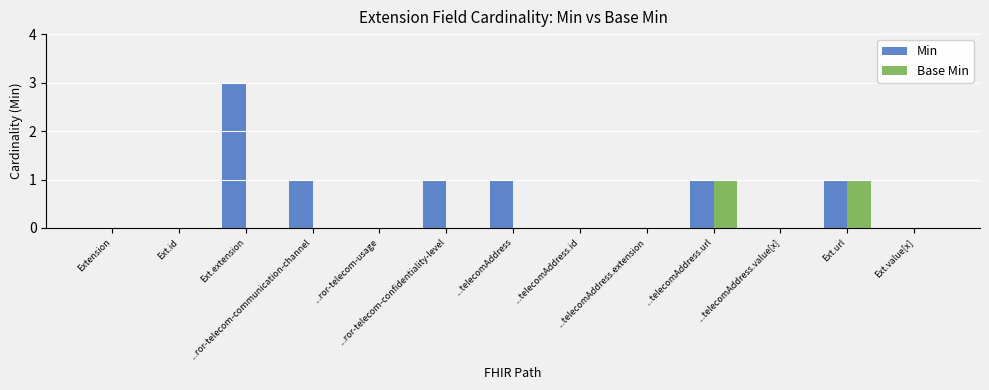

Reading right to left, what are all the values shown in this chart?

Min: 0	1	0	1	0	0	1	1	0	1	3	0	0
Base Min: 0	1	0	1	0	0	0	0	0	0	0	0	0